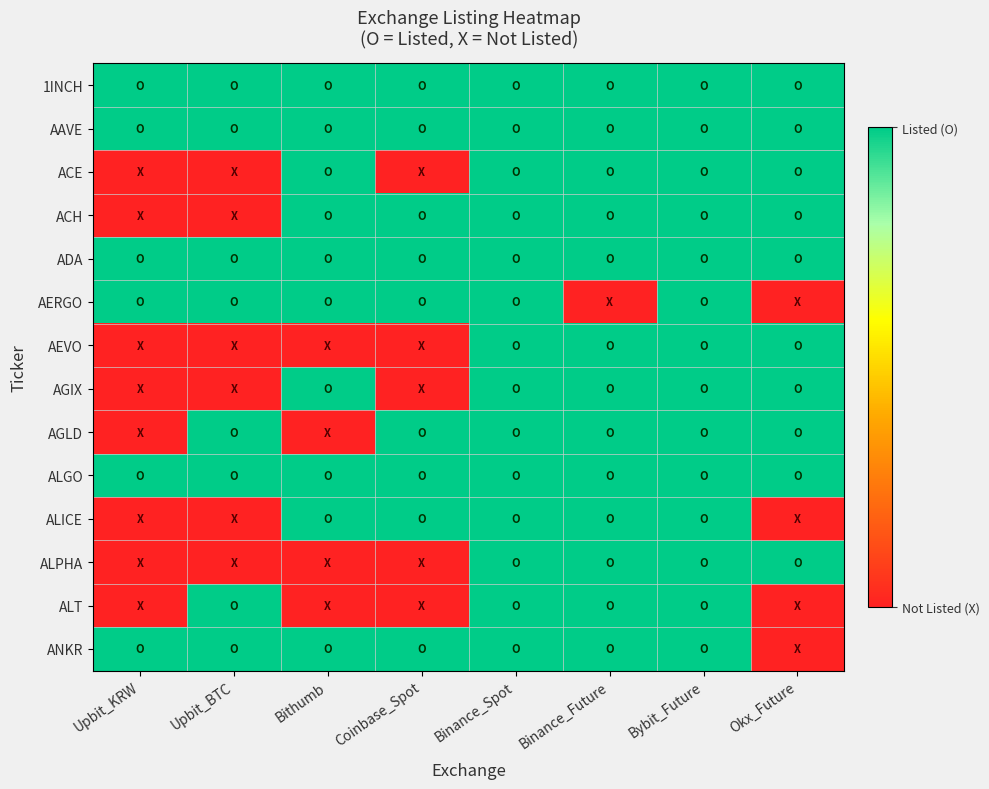

Between Bybit_Future and Coinbase_Spot, which is larger?

Bybit_Future